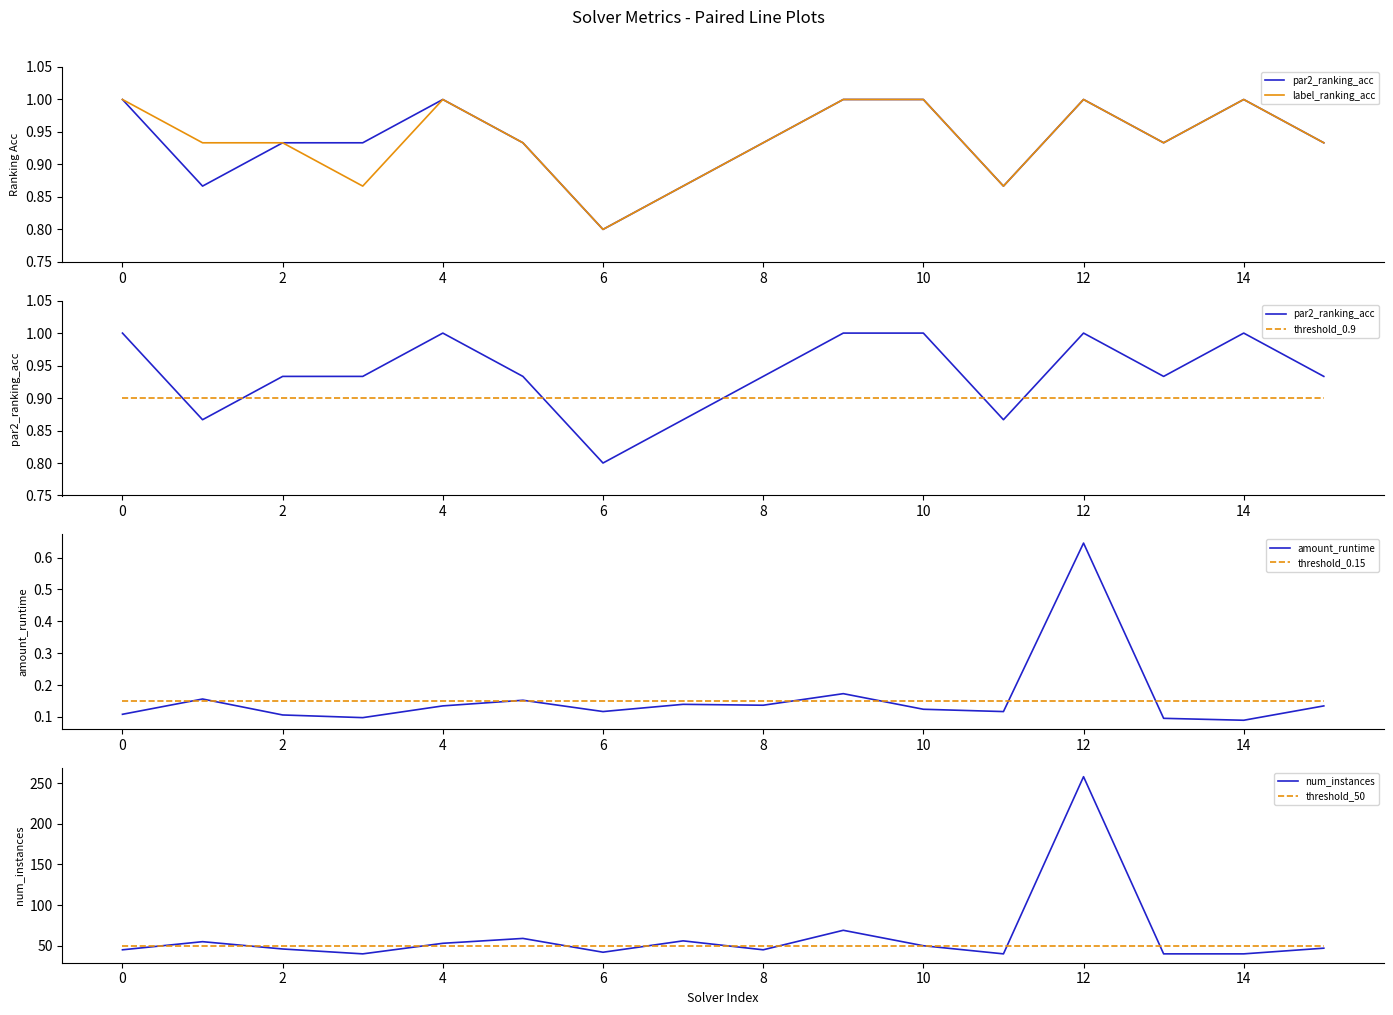

True or false: label_ranking_acc and par2_ranking_acc cross at least once.

False